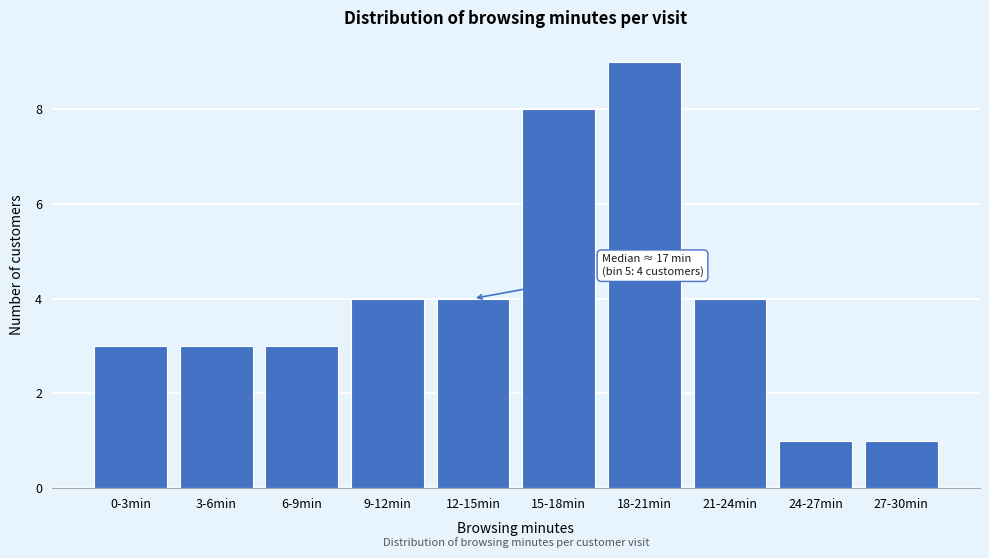

Reading left to right, list all the values displayed in this chart.

0-3min=3	3-6min=3	6-9min=3	9-12min=4	12-15min=4	15-18min=8	18-21min=9	21-24min=4	24-27min=1	27-30min=1